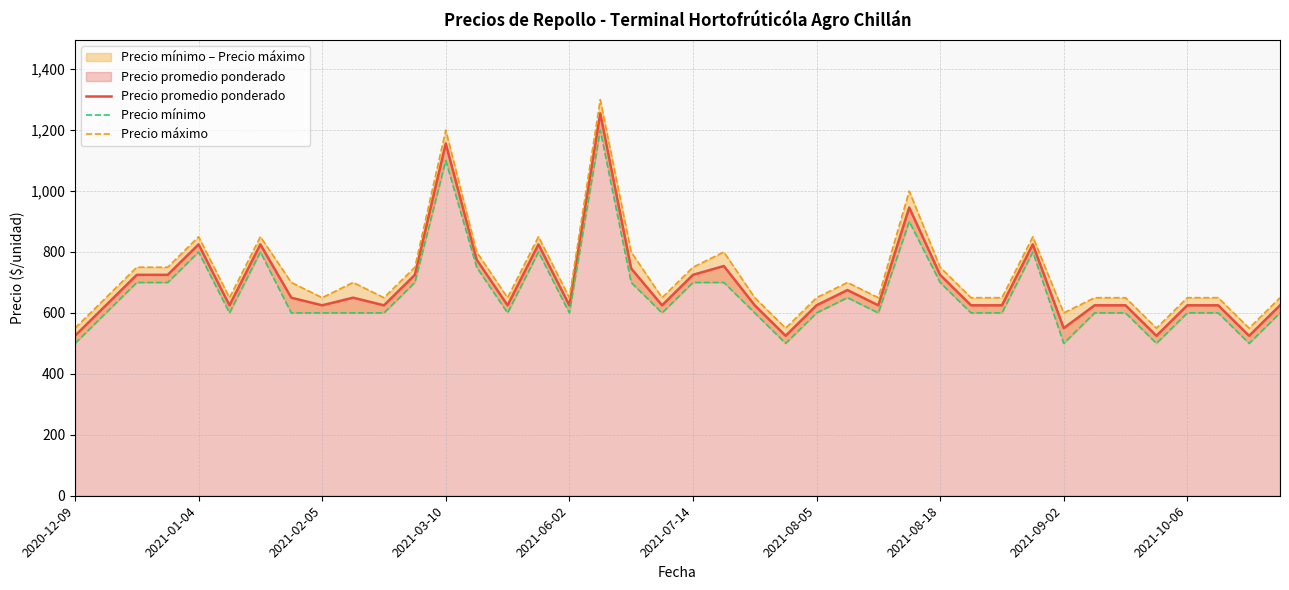

How many interior local valleys does the Precio promedio ponderado series have?

11